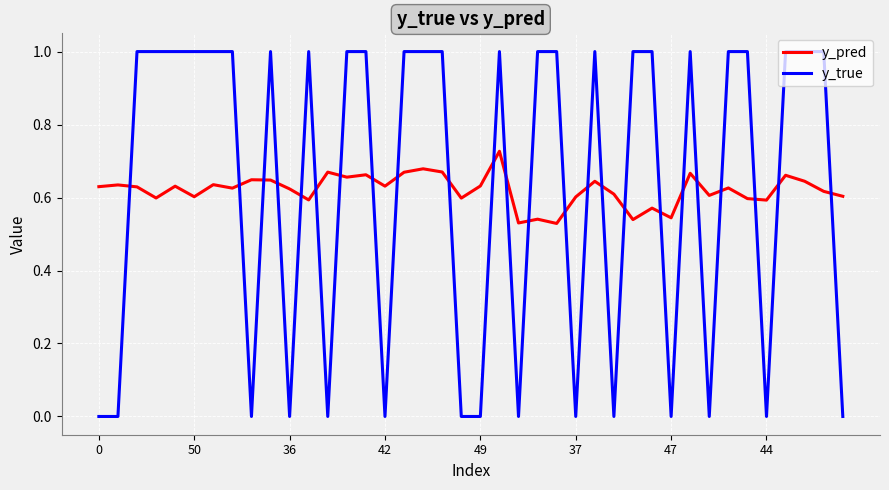

What is the difference between the maximum and minimum values in the y_true series?

1.0